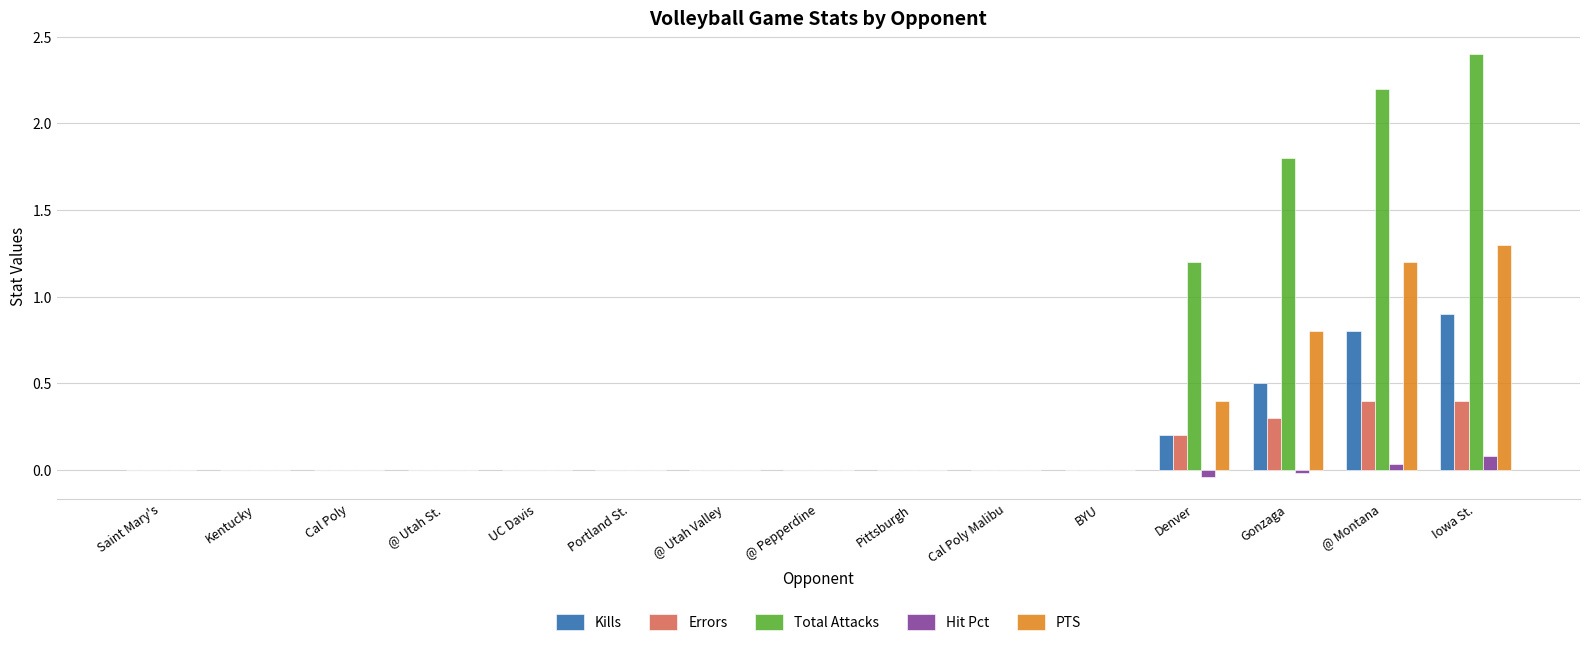

How many distinct data groups are displayed?

5